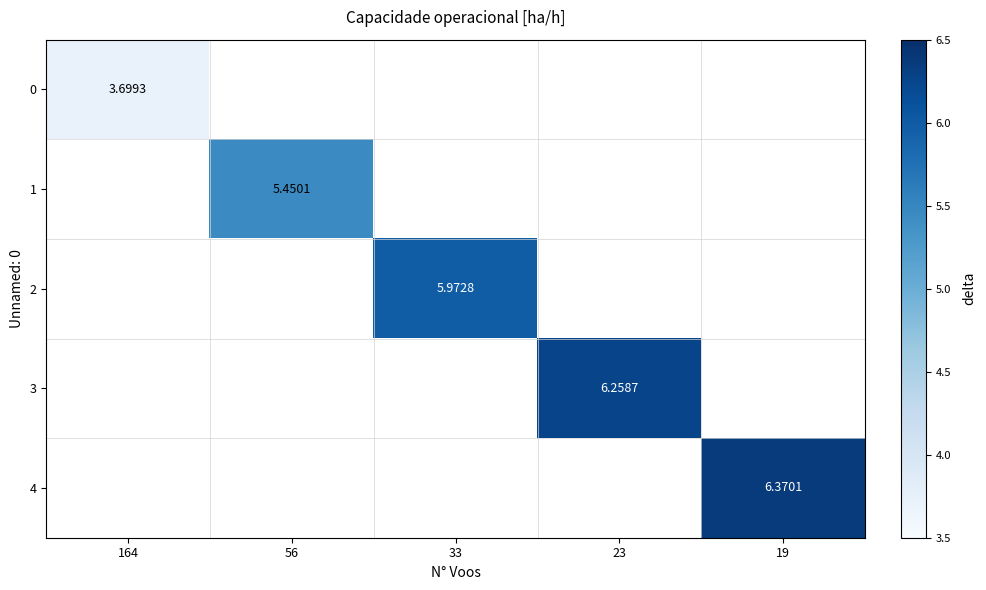

Is the value of 3 at 164 greater than the value of 4 at 56?

No